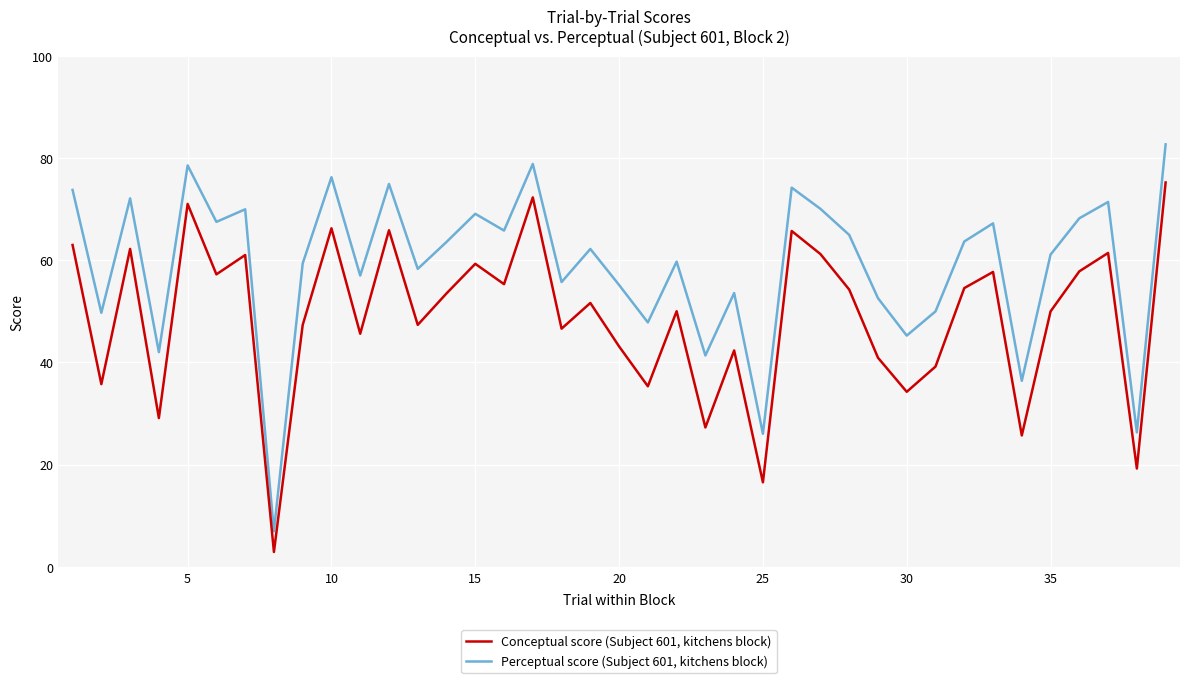

Does the chart display data point markers on the line(s)?

No